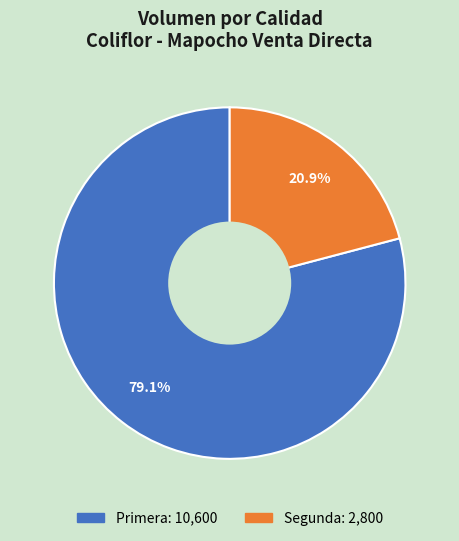

What is the ratio of the value at Primera to the value at Segunda?

3.8